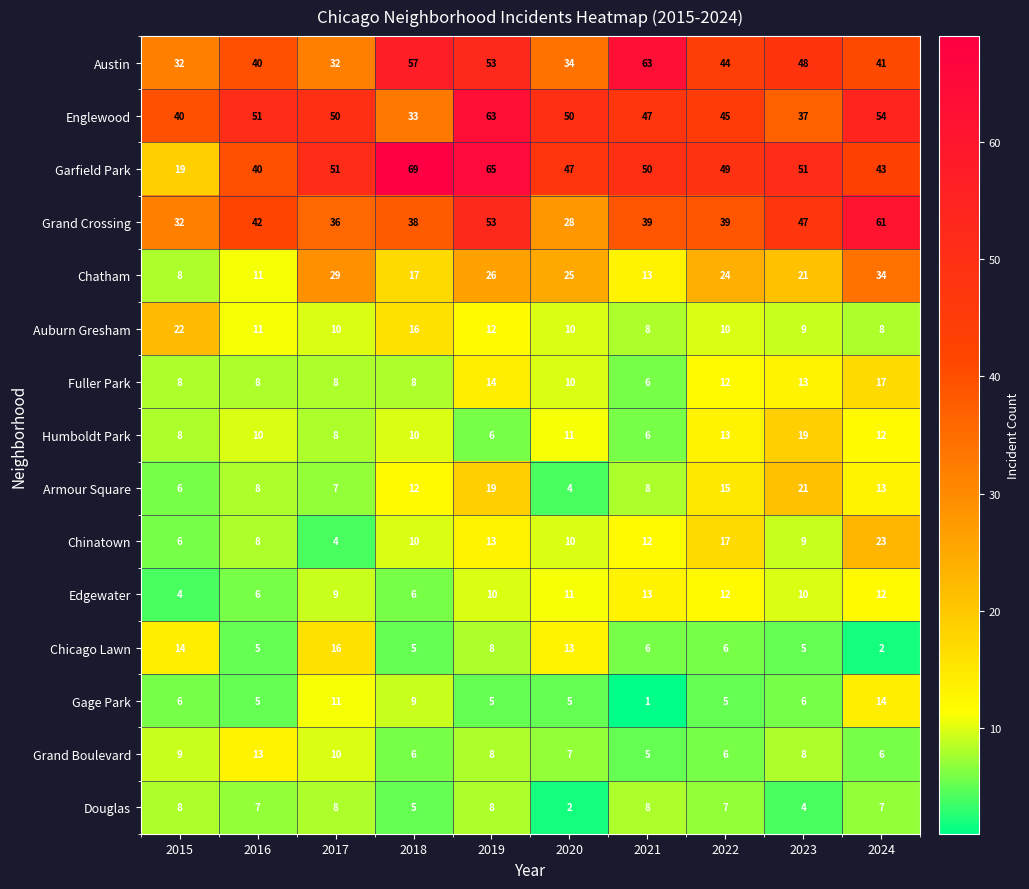

Read the Douglas value at 2015.

8